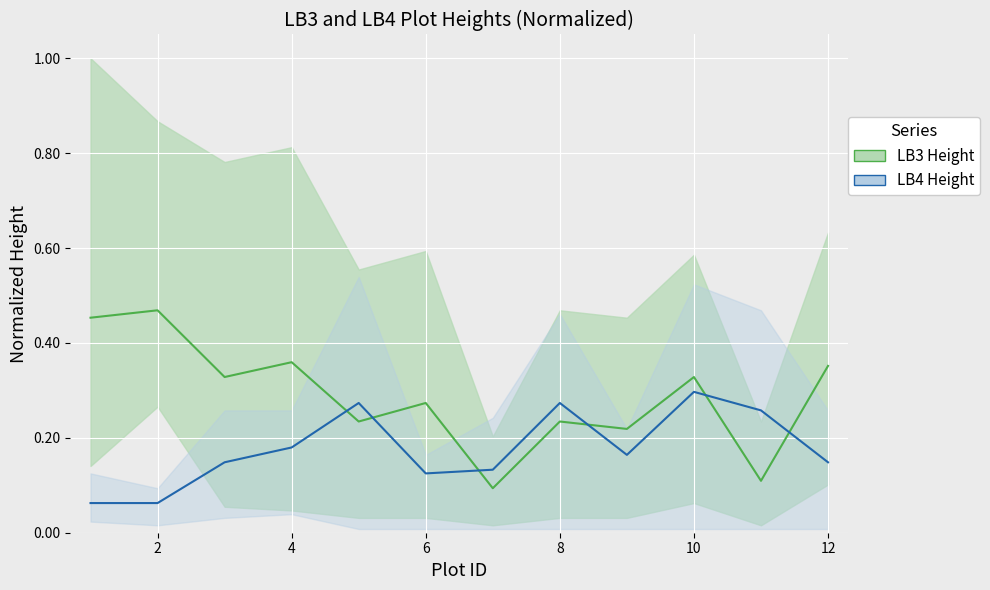

At 4, list the series in order from largest to smallest.

LB3 Height, LB4 Height